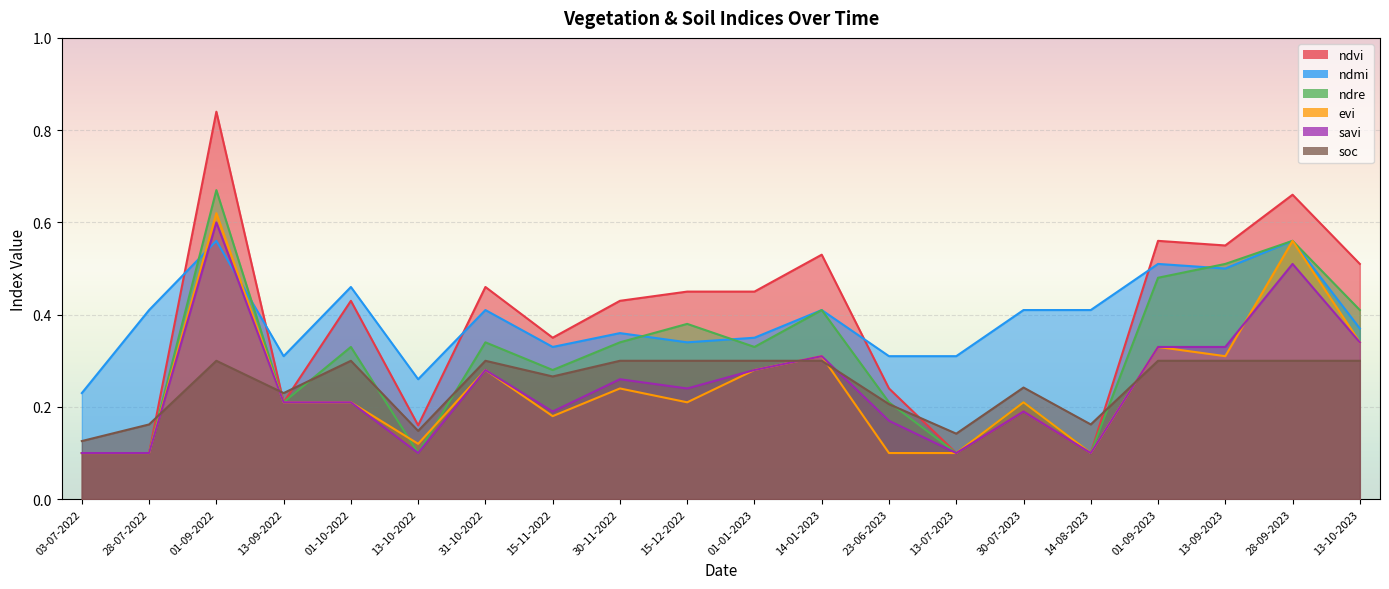

Is the value of ndre at 13-09-2023 greater than the value of soc at 13-09-2023?

Yes